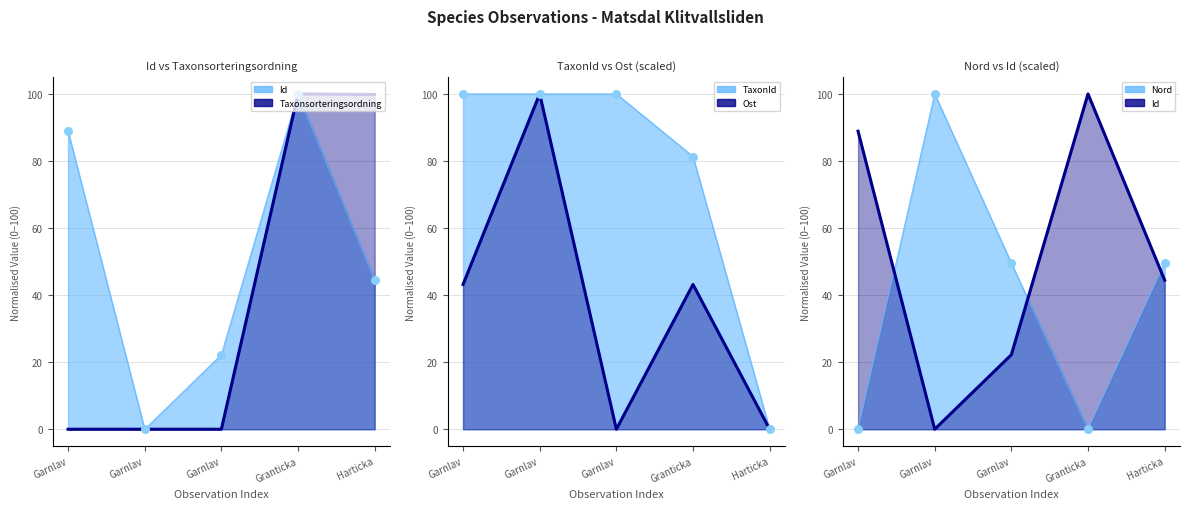

At which category is the sum across all series the highest?

Garnlav